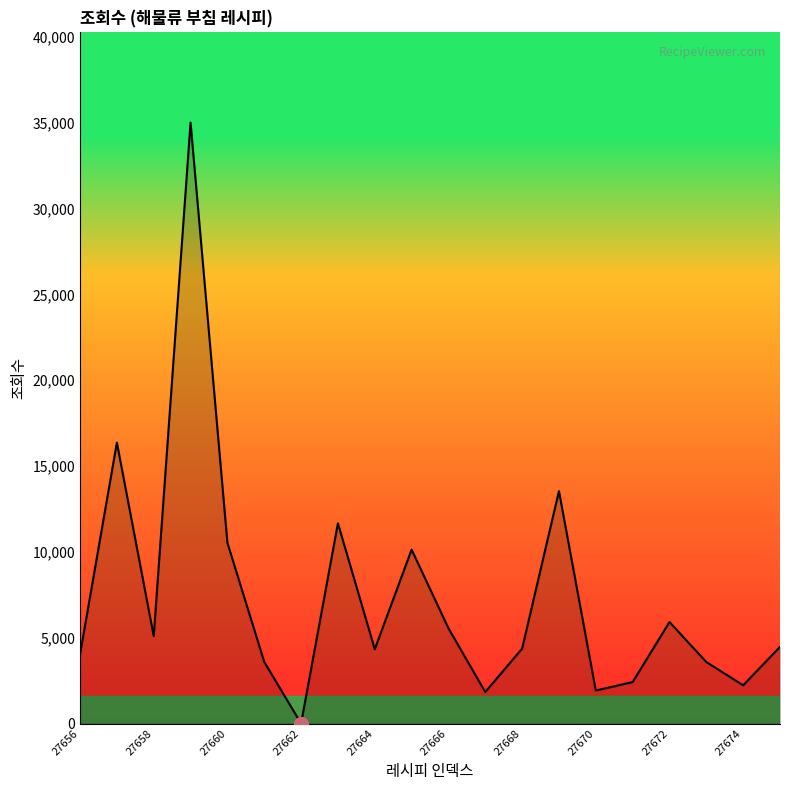

What value does the data have at 13?

13540